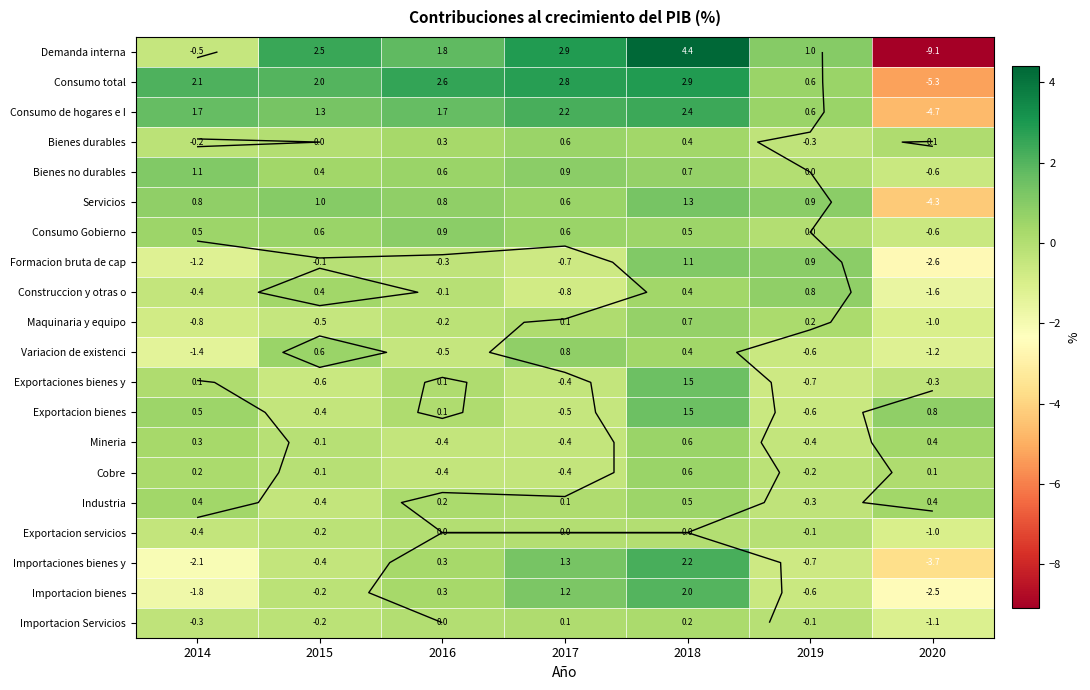

What is the minimum value for Consumo total?

-5.3